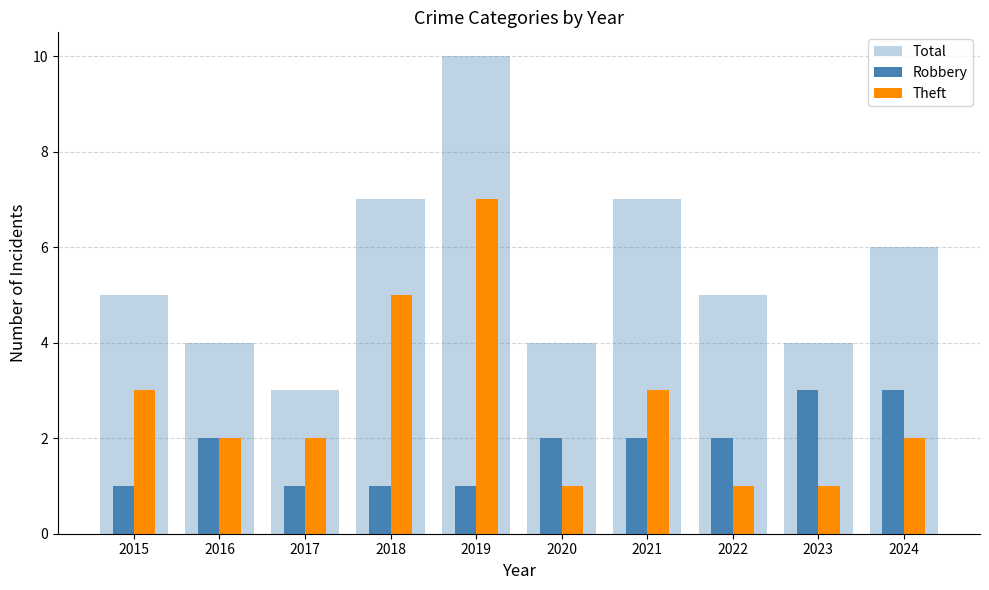

Does the chart contain stacked bars?

No